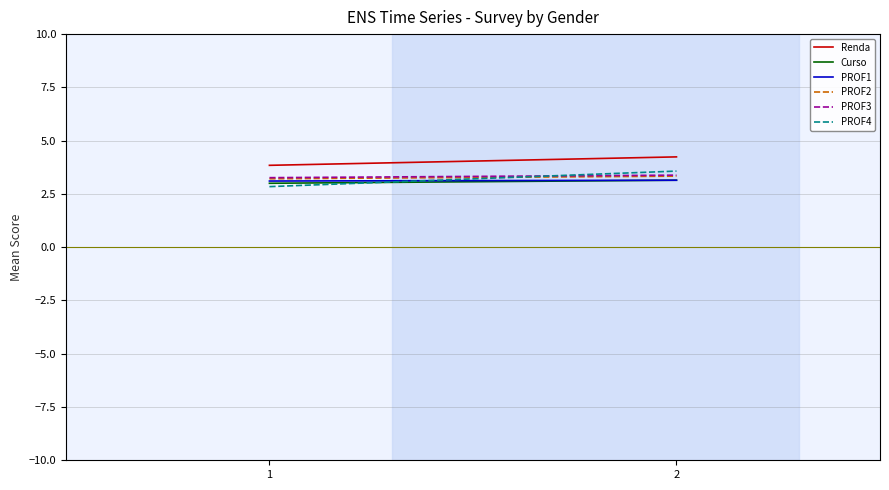

Which series has the widest spread of values?

PROF4